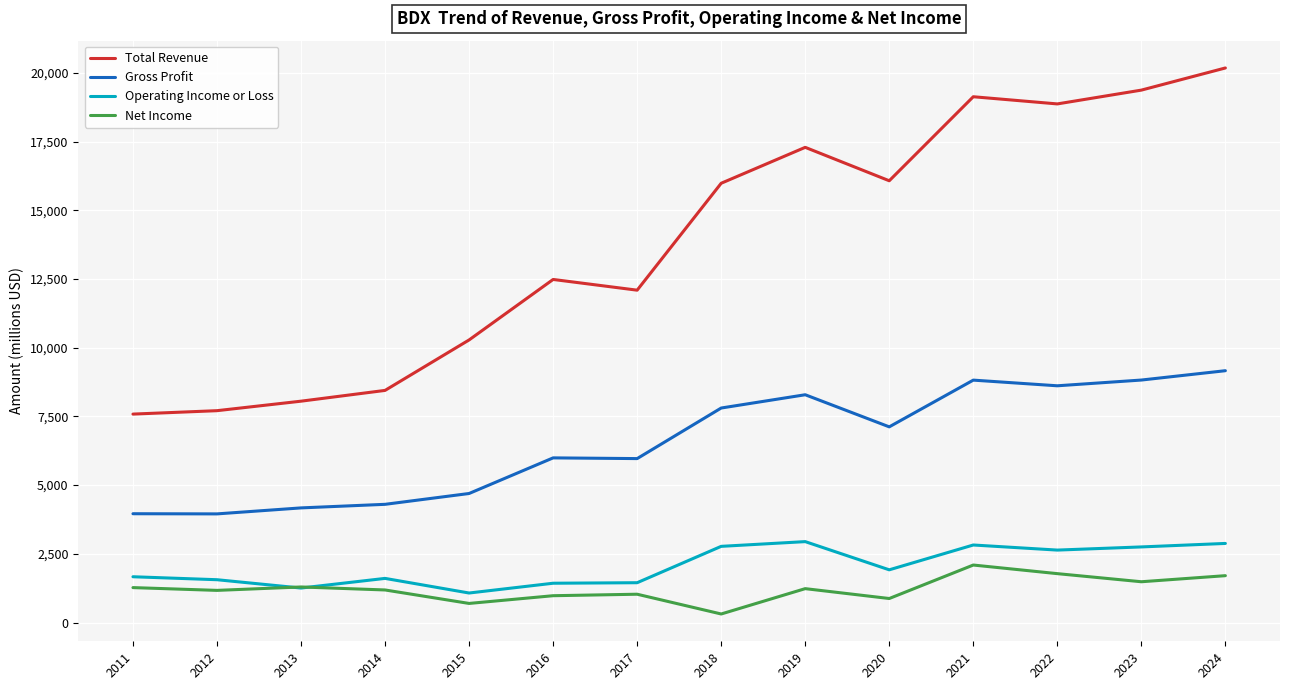

Which series changed the most between 2013 and 2017?

Total Revenue